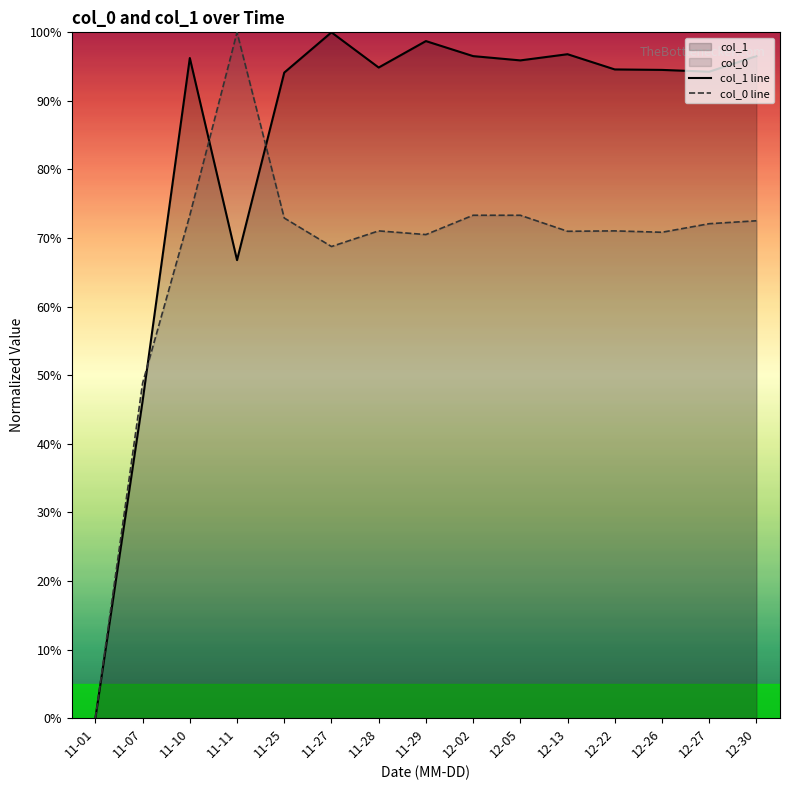

What is the greatest value displayed?

100.0